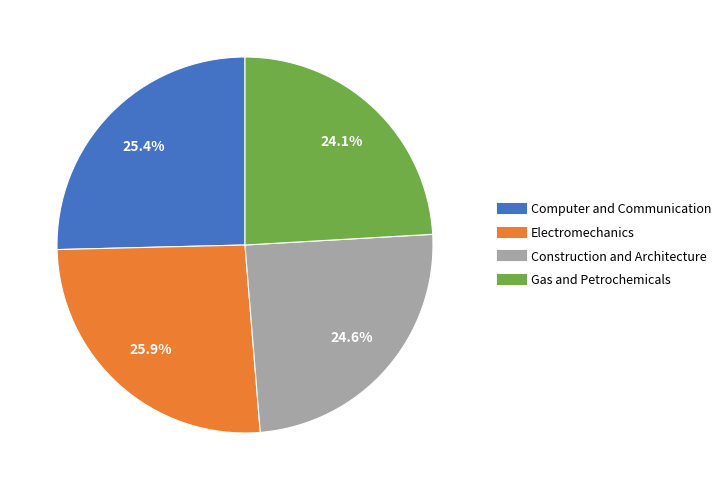

How much of the chart is everything except Electromechanics?

74.1%